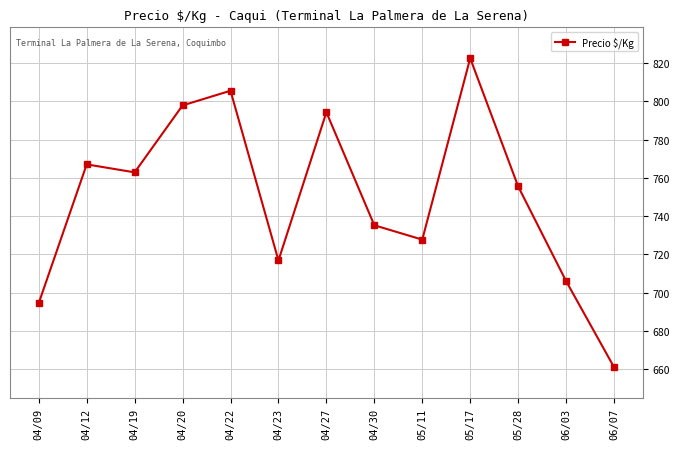

How many interior local valleys (lower than both neighbors) does the data have?

3